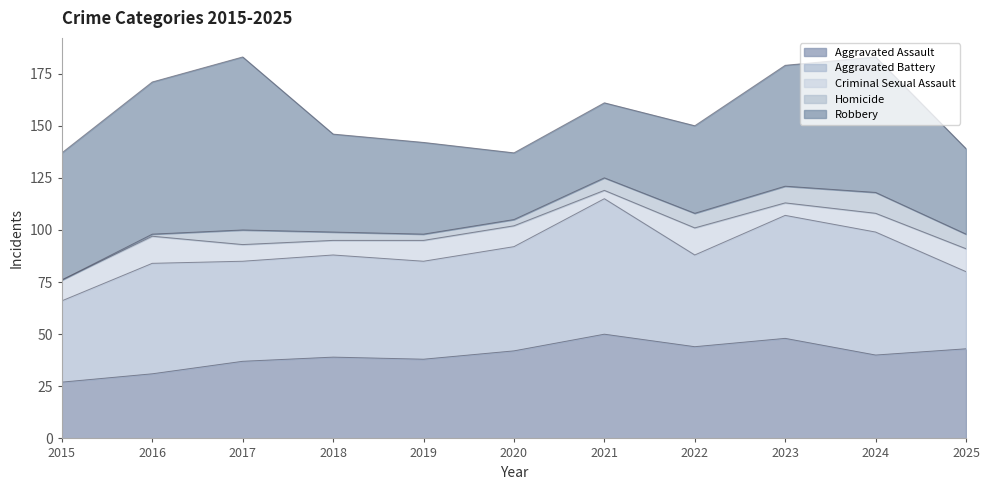

Which series has the largest total across all categories?

Robbery